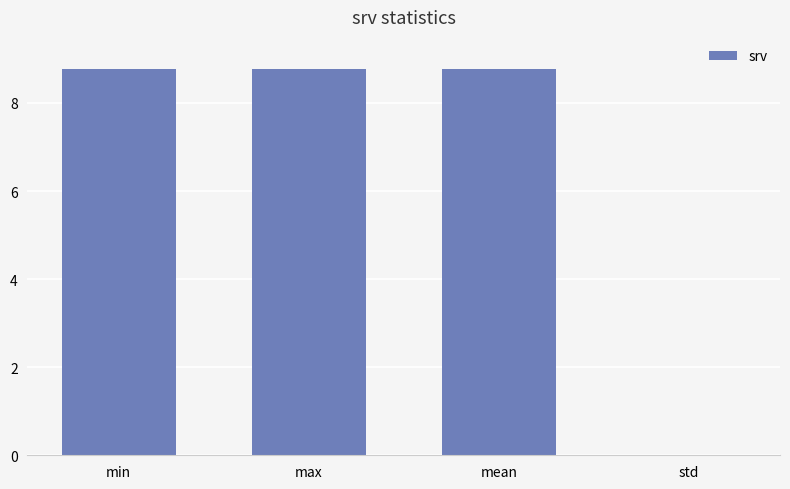

Where does the data first go above 8?

min